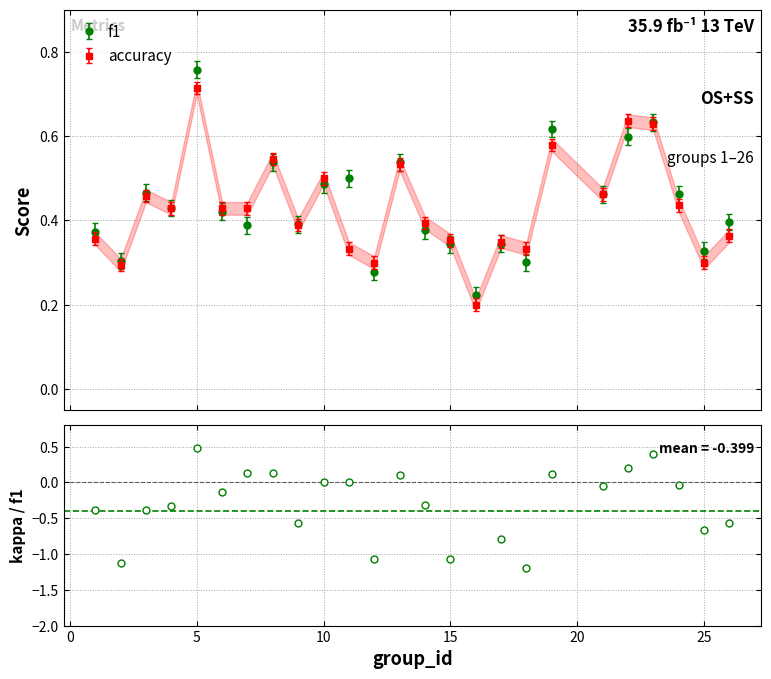

What is the spread (max minus min) of values at 11?

0.2